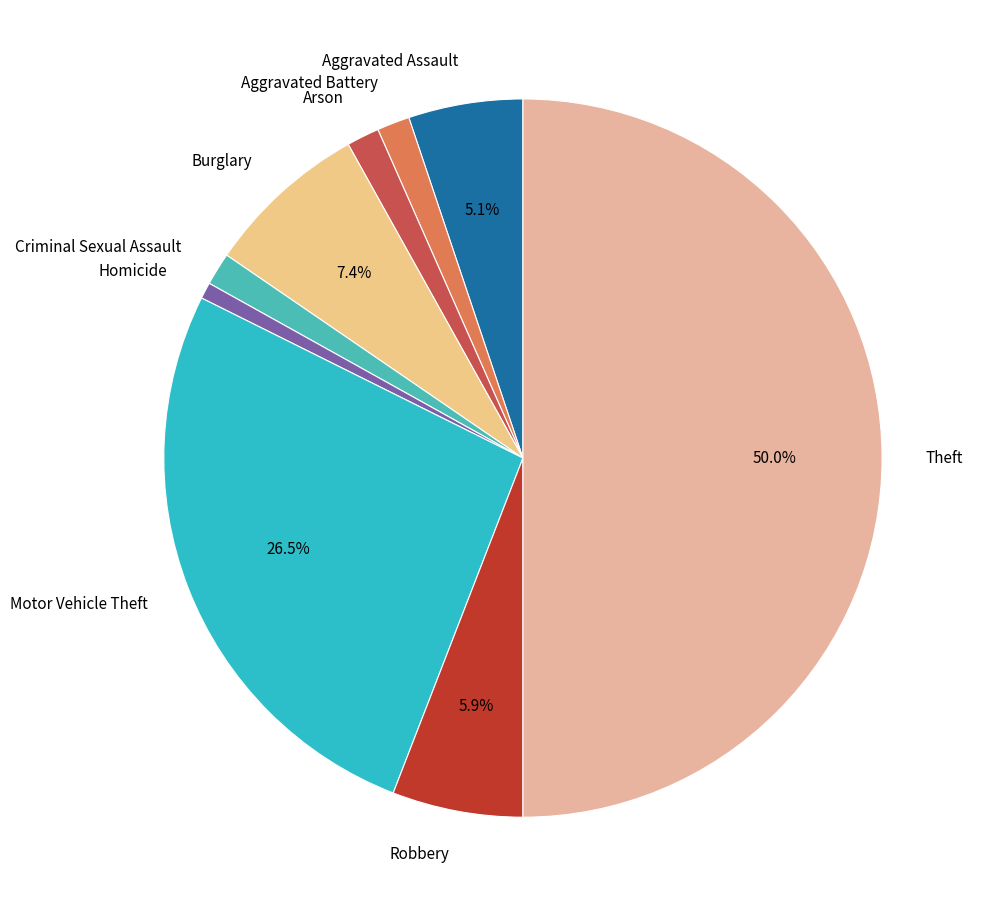

True or false: Burglary accounts for 22% of the total.

False